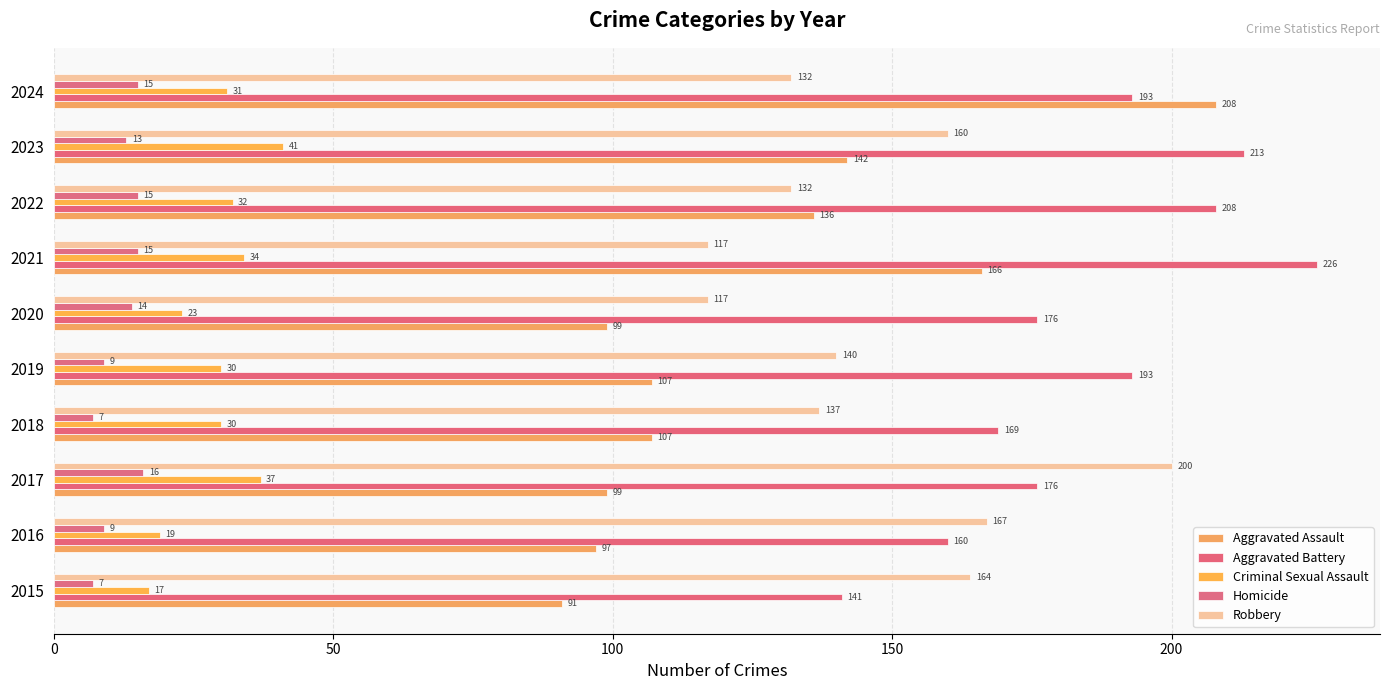

How many distinct data groups are displayed?

5